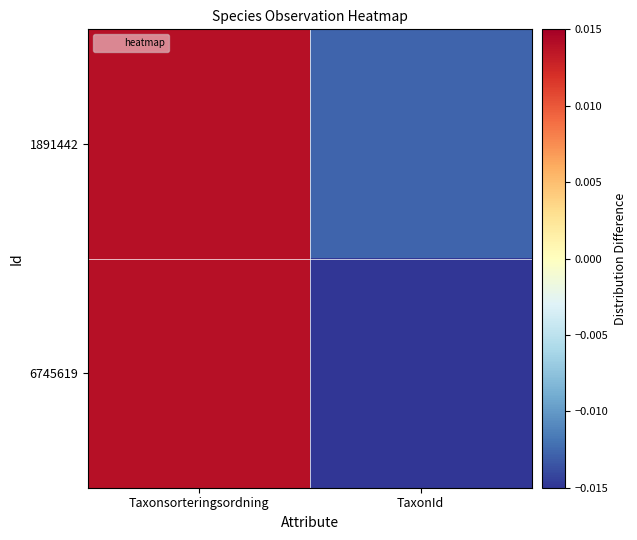

Rank the series by their average value, from lowest to highest.

6745619, 1891442